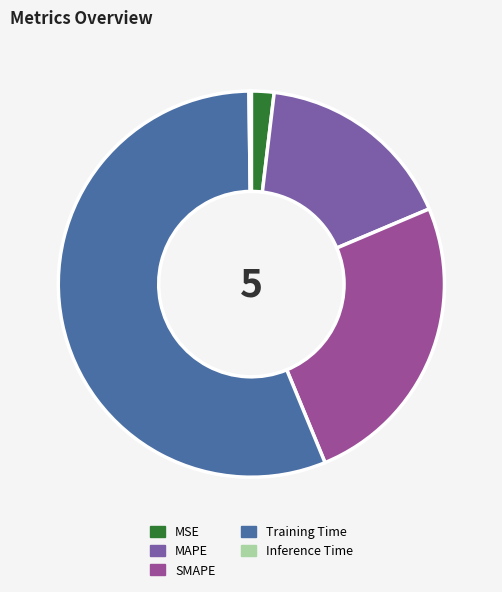

True or false: SMAPE accounts for 18% of the total.

False